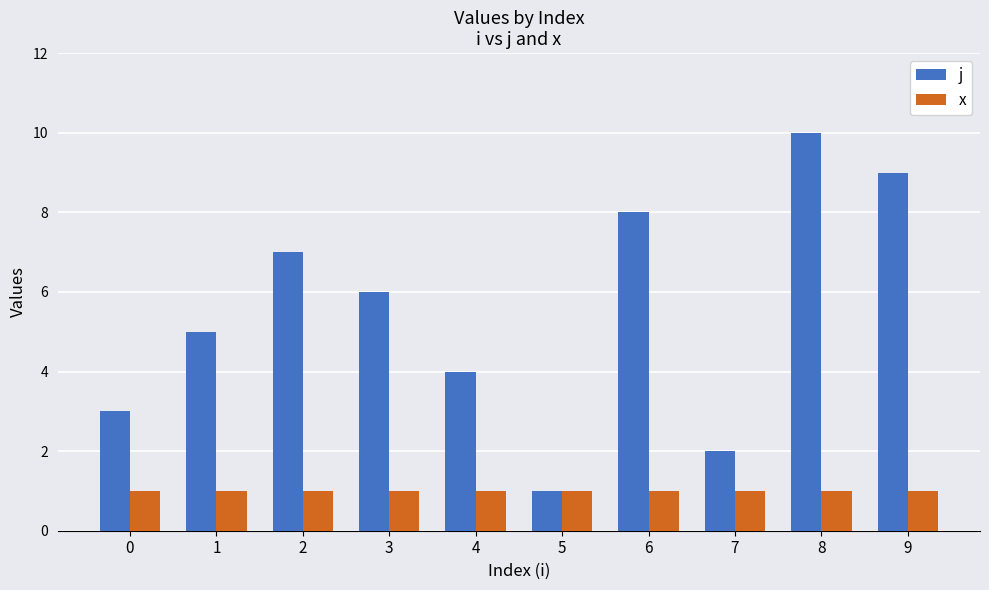

Which category has the highest value in the j series?

8